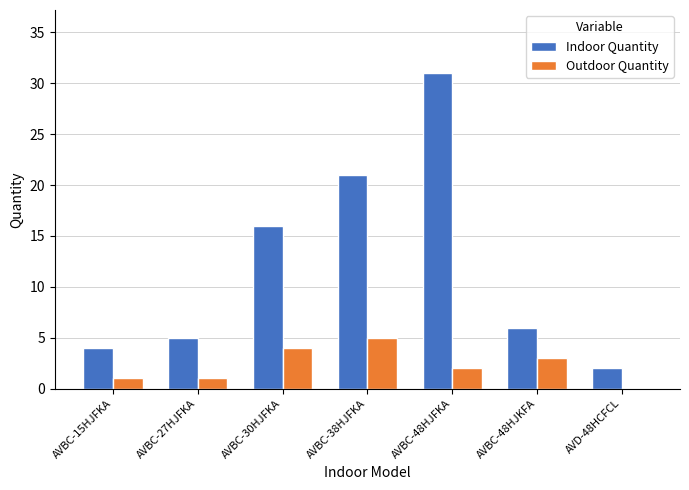

Which label corresponds to the largest value in the chart?

AVBC-48HJFKA